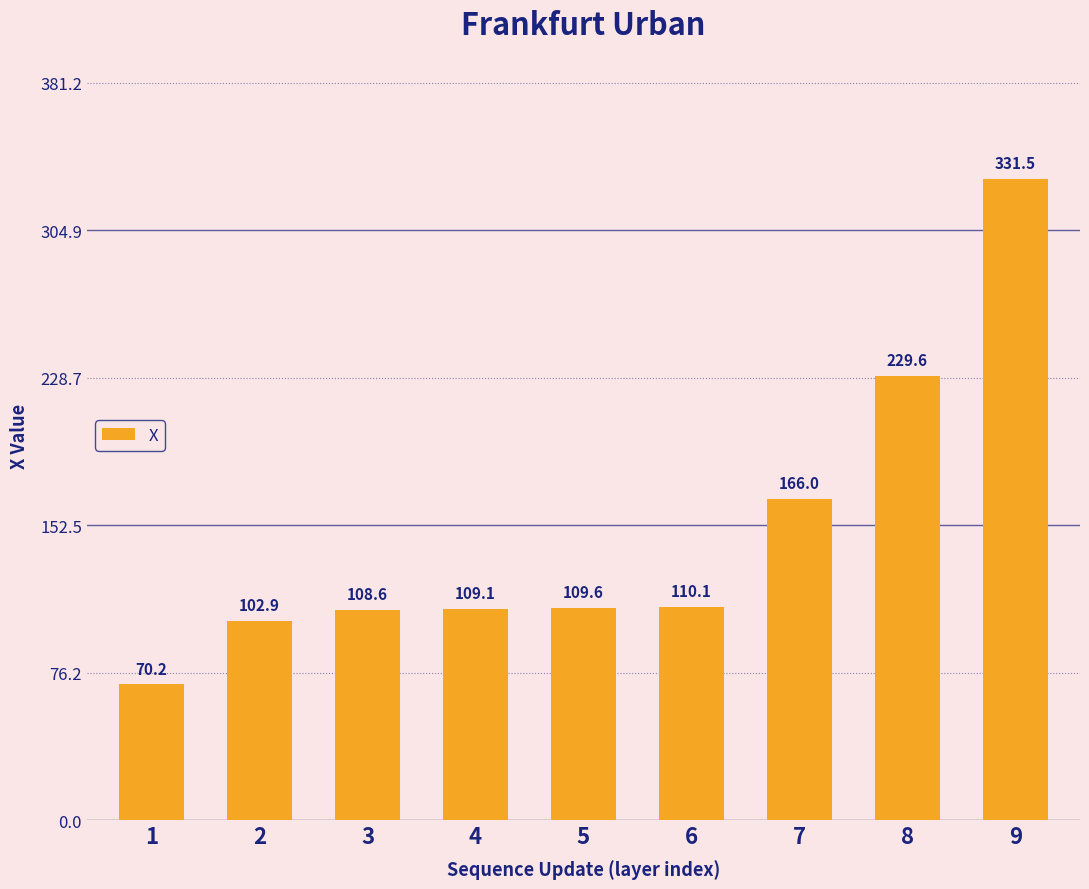

Reading left to right, list all the values displayed in this chart.

70.2	102.9	108.6	109.1	109.6	110.1	166.0	229.6	331.5